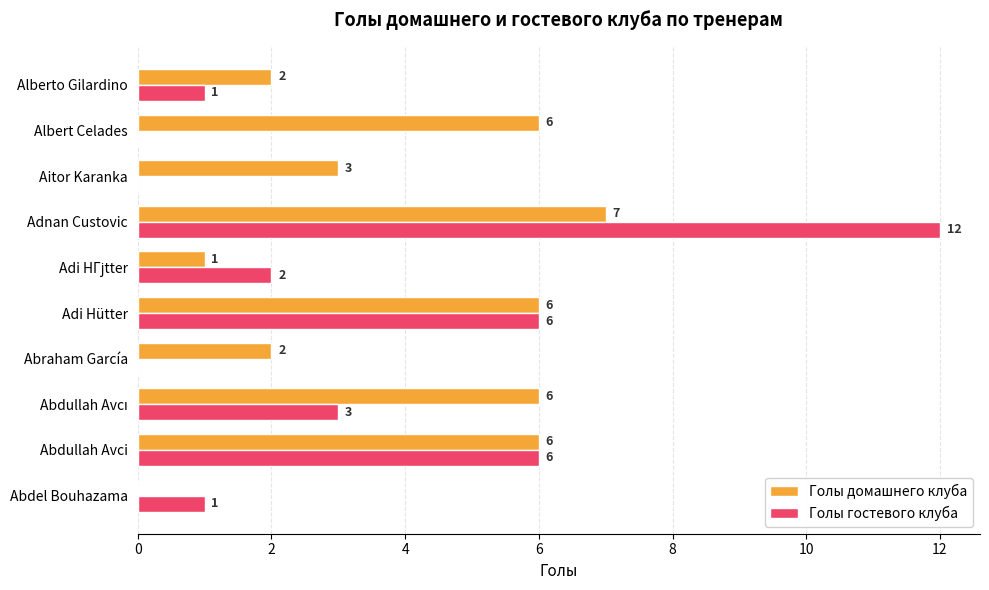

Is the value of Голы домашнего клуба at Abdel Bouhazama greater than the value of Голы гостевого клуба at Adi Hütter?

No